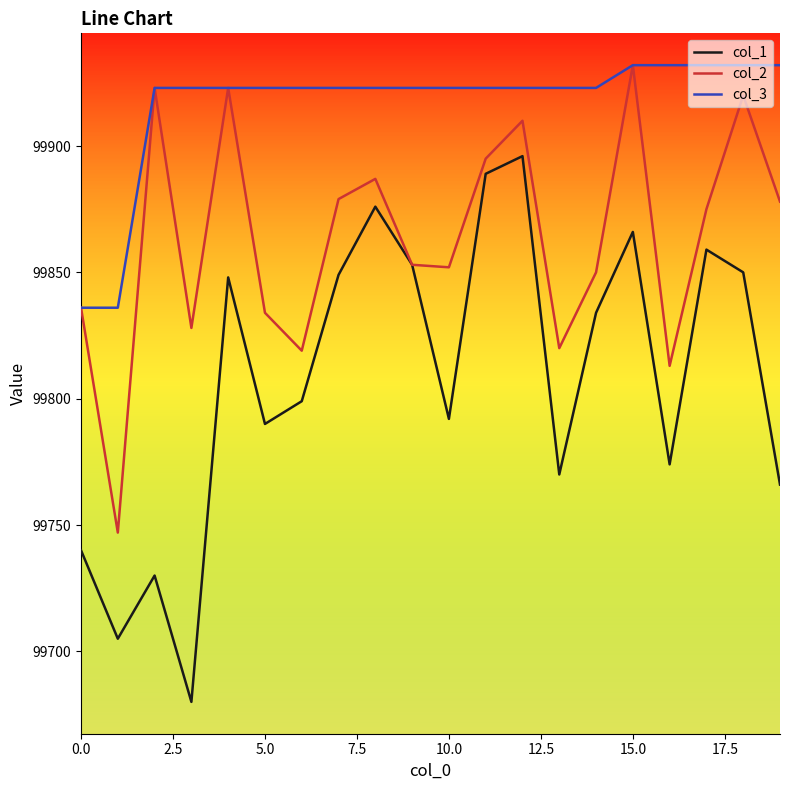

What is the lowest value of the col_3 series?

99836